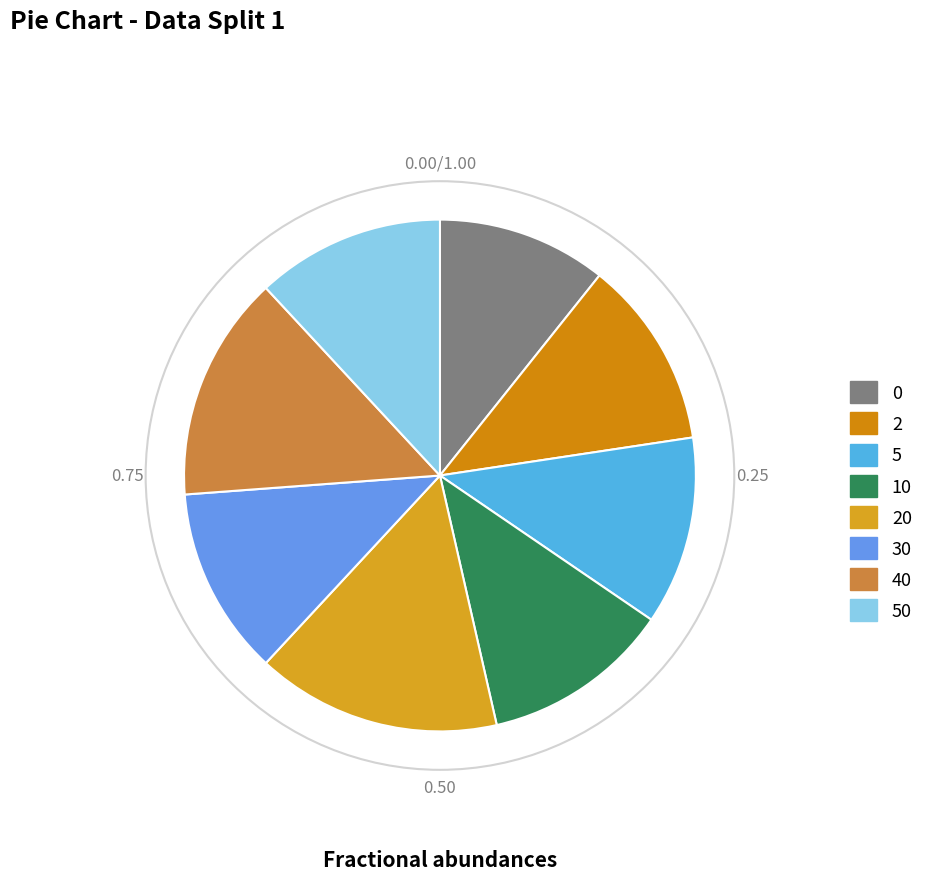

Does any single category account for the majority?

No